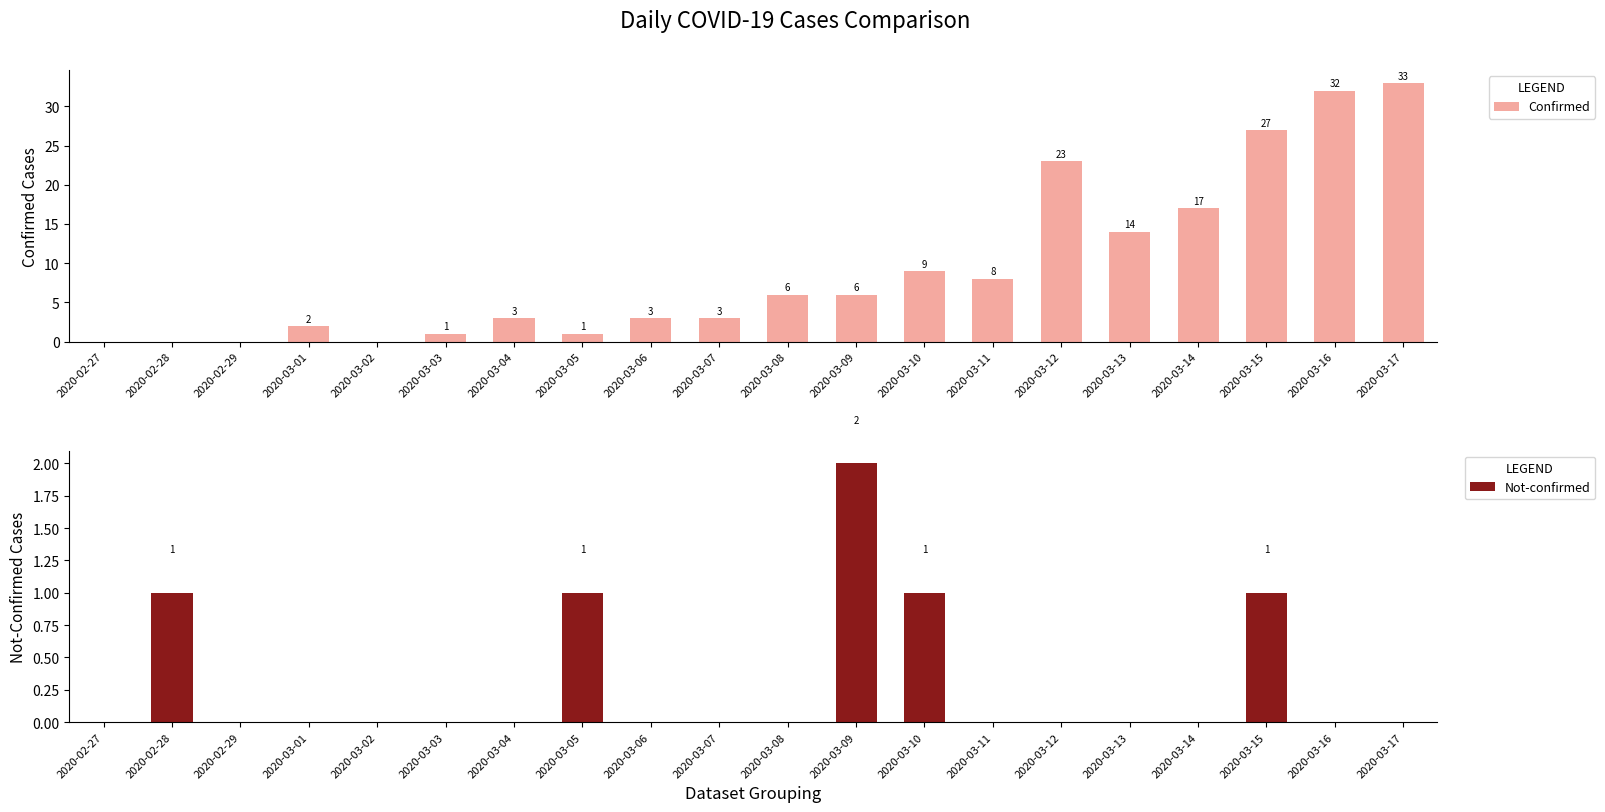

What position from the left is 2020-03-08?

11